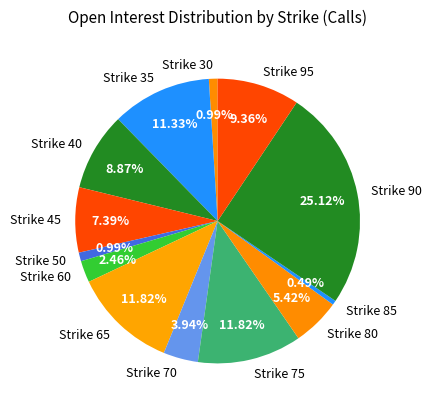

Combined, do Strike 30 and Strike 85 account for over 50%?

No